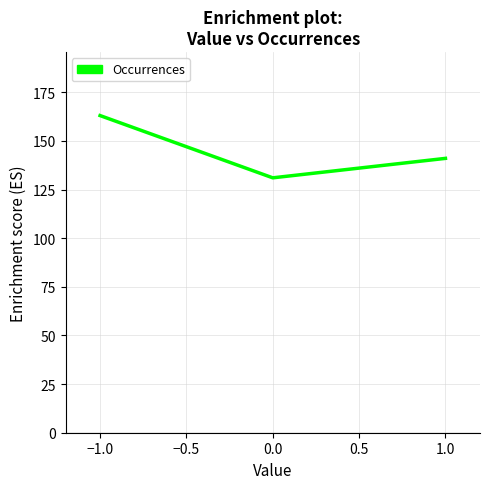

Rank the categories by value from lowest to highest.

0.0, 1.0, −1.0